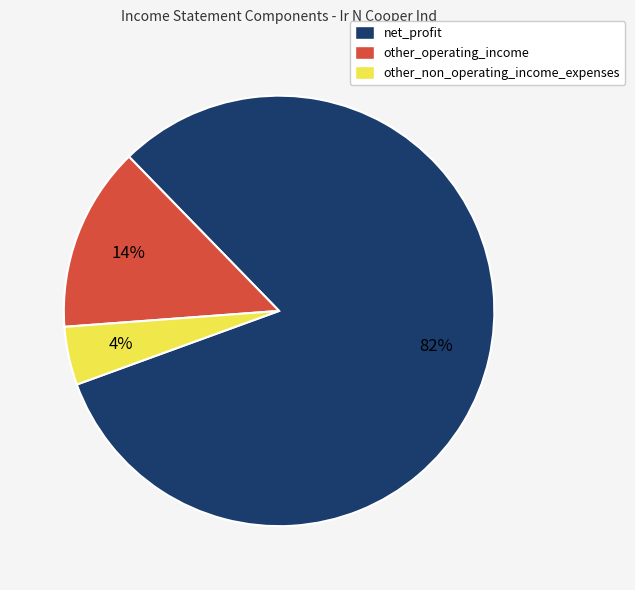

Which has a higher value, other_operating_income or net_profit?

net_profit